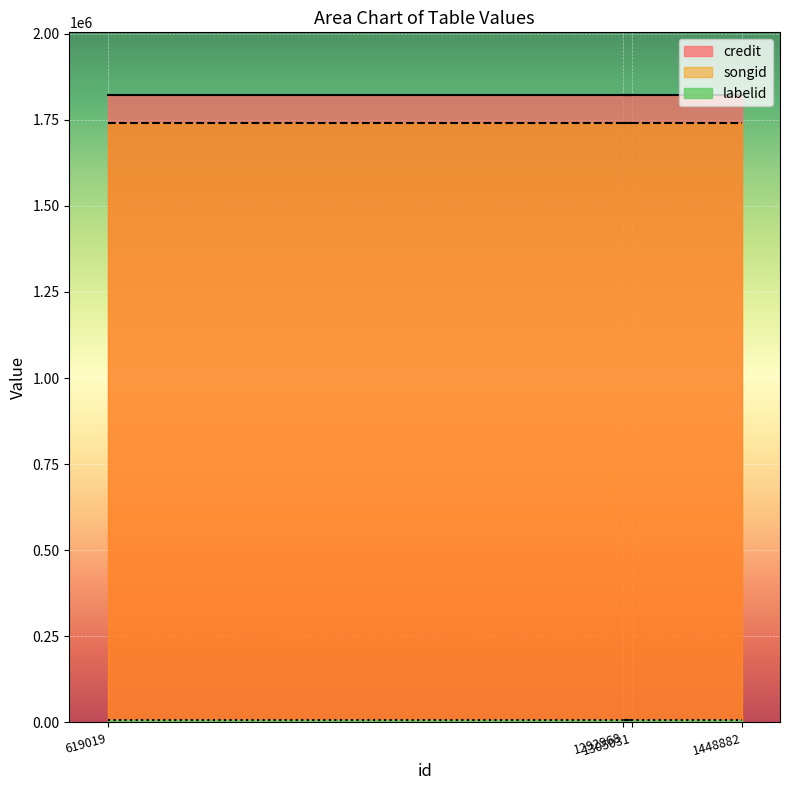

Between 619019 and 1305031, which series saw the biggest shift?

credit